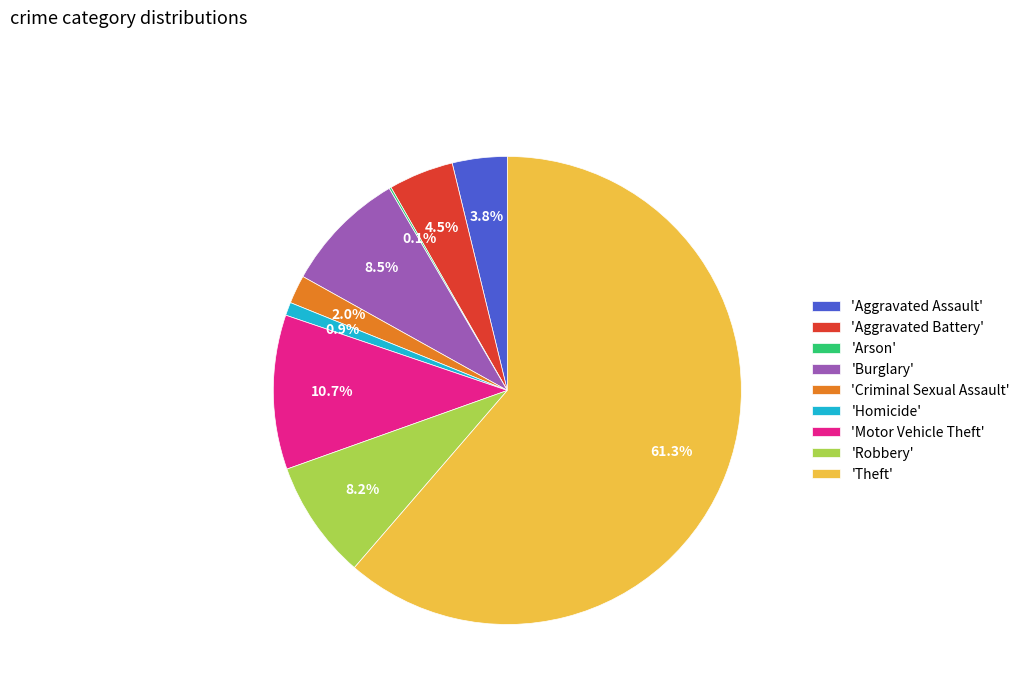

What portion of the pie excludes 'Aggravated Battery'?

95.5%